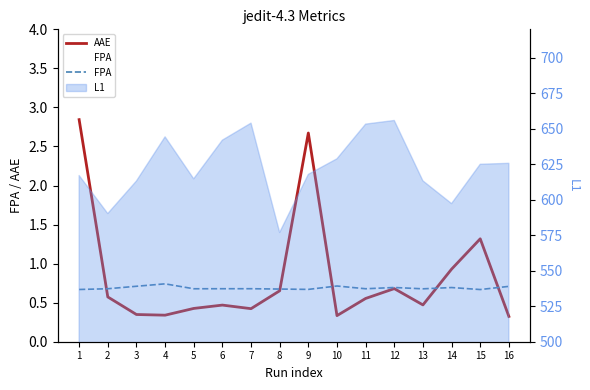

Is the value of FPA at 13 greater than the value of AAE at 12?

No